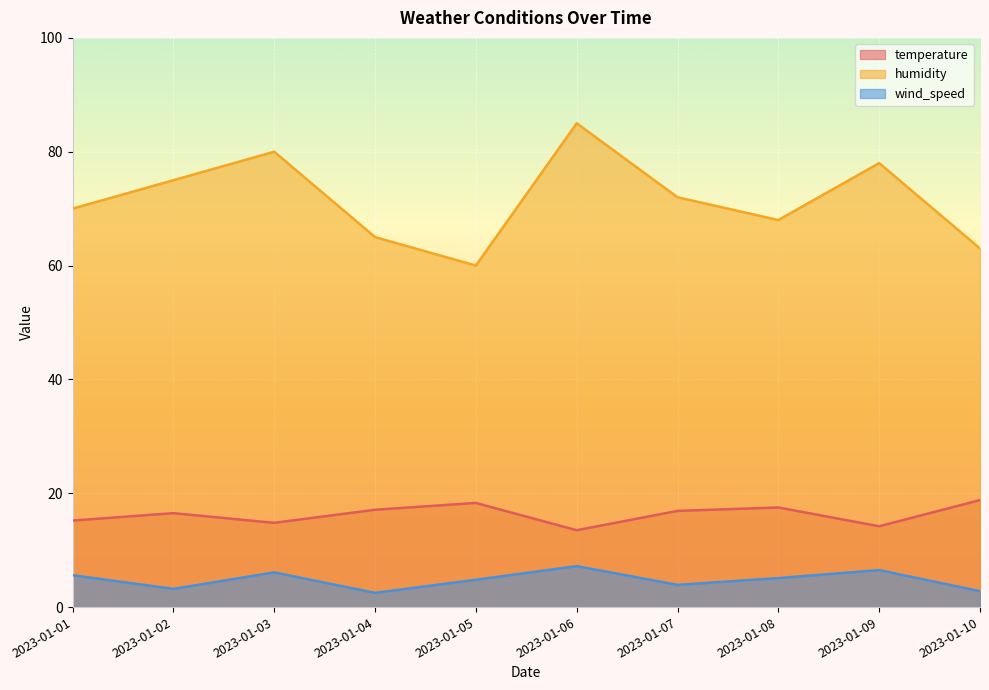

True or false: humidity has more than 1 points higher than both neighbors.

True